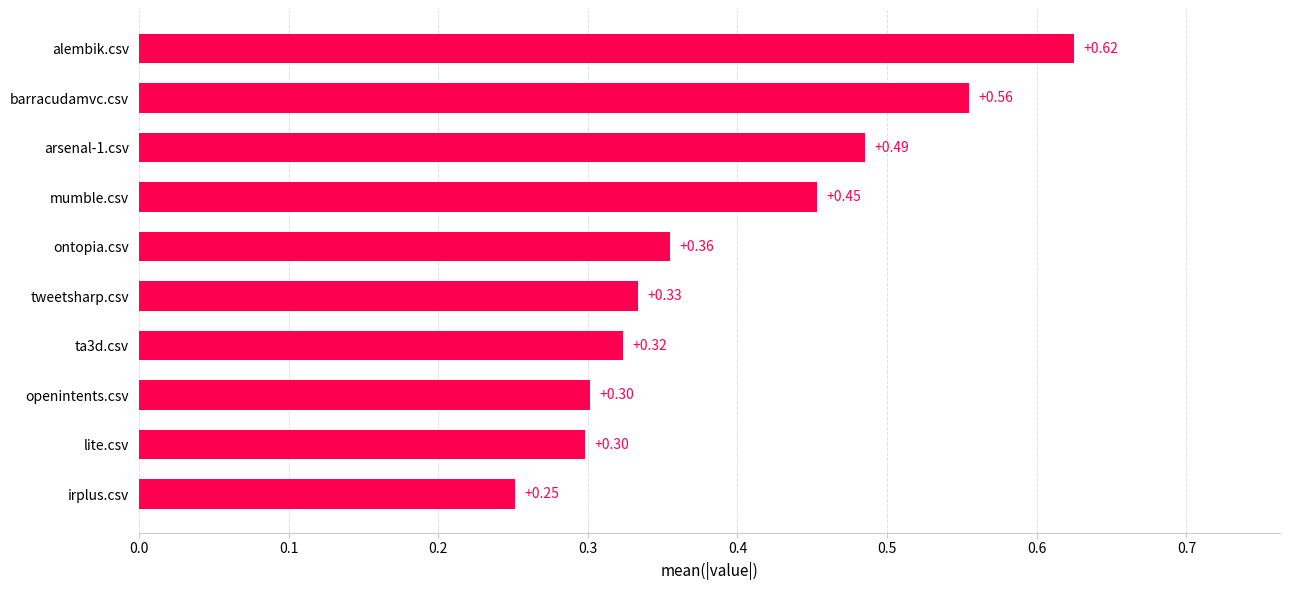

How many bars are there in total?

10